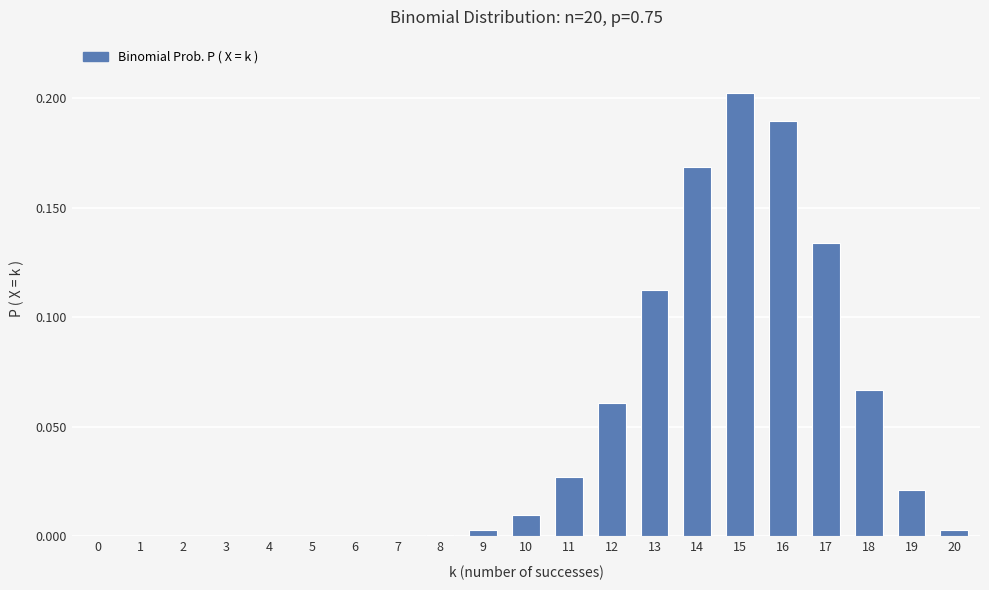

Are the bars horizontal?

No